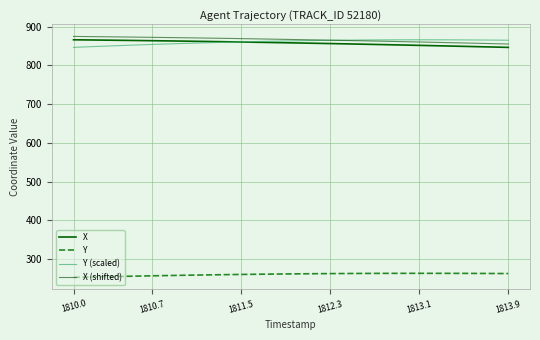

Reading left to right, transcribe all the data shown in this chart.

X: 866.0	865.7	865.4	865.0	864.7	864.4	864.0	863.7	863.3	862.9	862.5	862.1	861.7	861.2	860.8	860.3	859.8	859.4	858.9	858.4	857.8	857.3	856.8	856.3	855.7	855.2	854.6	854.0	853.4	852.8	852.2	851.6	851.0	850.3	849.7	849.1	848.4	847.7	847.1	846.4
Y: 253.0	253.6	254.2	254.8	255.4	255.9	256.5	257.0	257.5	258.0	258.5	258.9	259.4	259.8	260.2	260.5	260.9	261.2	261.5	261.8	262.1	262.3	262.5	262.7	262.9	263.0	263.2	263.2	263.3	263.4	263.4	263.4	263.4	263.4	263.3	263.3	263.2	263.1	263.0	262.8
Y (scaled): 846.4	847.6	848.7	849.8	850.9	851.9	852.9	853.9	854.9	855.8	856.7	857.6	858.4	859.2	859.9	860.6	861.3	861.9	862.4	863.0	863.5	863.9	864.3	864.7	865.0	865.3	865.5	865.7	865.8	865.9	866.0	866.0	866.0	865.9	865.8	865.7	865.5	865.3	865.1	864.9
X (shifted): 874.7	874.4	874.1	873.7	873.4	873.1	872.7	872.4	872.0	871.6	871.2	870.8	870.4	869.9	869.5	869.0	868.6	868.1	867.6	867.1	866.6	866.0	865.5	865.0	864.4	863.9	863.3	862.7	862.1	861.5	860.9	860.3	859.7	859.1	858.4	857.8	857.1	856.5	855.8	855.1